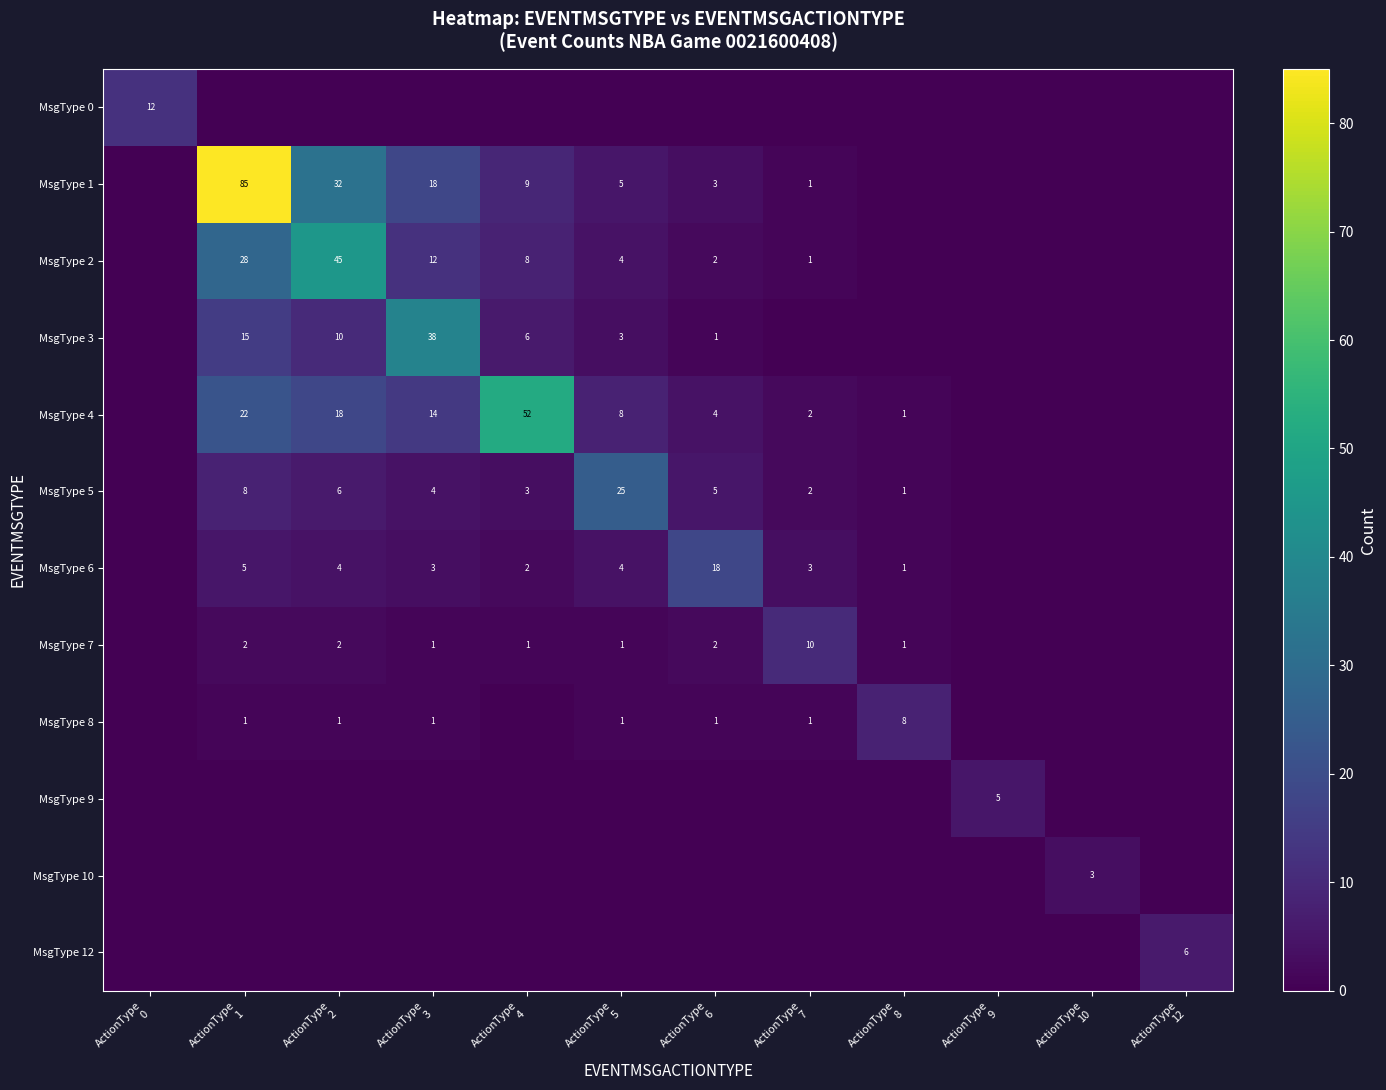

Rank the series by their maximum value, from highest to lowest.

MsgType 1, MsgType 4, MsgType 2, MsgType 3, MsgType 5, MsgType 6, MsgType 0, MsgType 7, MsgType 8, MsgType 12, MsgType 9, MsgType 10